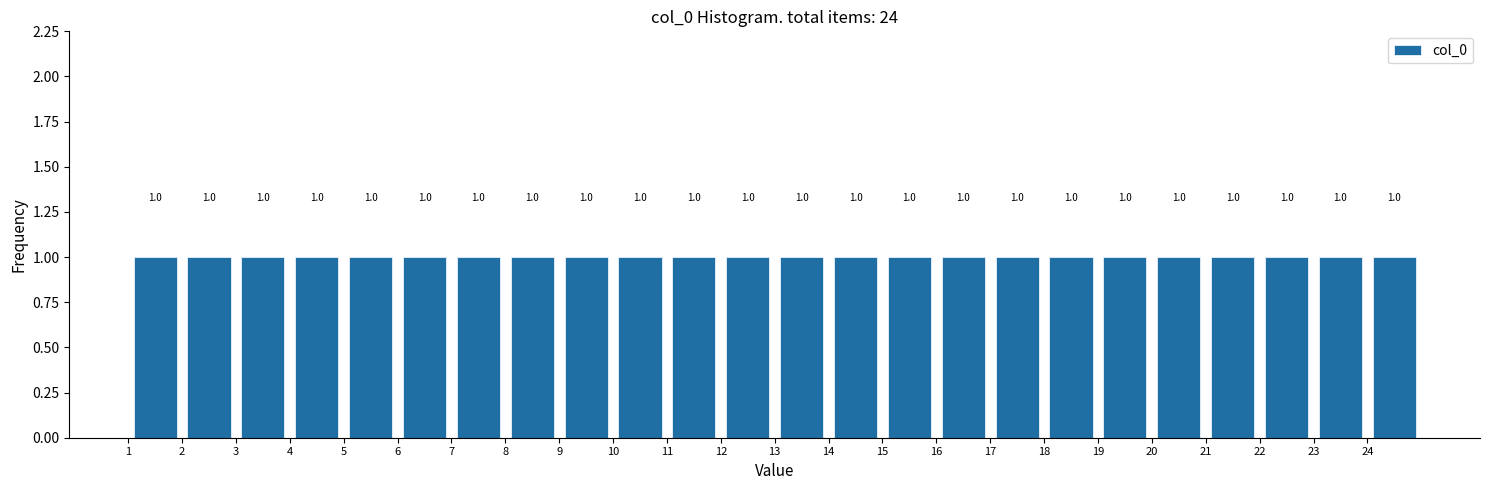

Reading left to right, list every bar in this chart as the range it spans on the x-axis followed by its height.

1 to 2: 1.0
2 to 3: 1.0
3 to 4: 1.0
4 to 5: 1.0
5 to 6: 1.0
6 to 7: 1.0
7 to 8: 1.0
8 to 9: 1.0
9 to 10: 1.0
10 to 11: 1.0
11 to 12: 1.0
12 to 13: 1.0
13 to 14: 1.0
14 to 15: 1.0
15 to 16: 1.0
16 to 17: 1.0
17 to 18: 1.0
18 to 19: 1.0
19 to 20: 1.0
20 to 21: 1.0
21 to 22: 1.0
22 to 23: 1.0
23 to 24: 1.0
24 to 25: 1.0